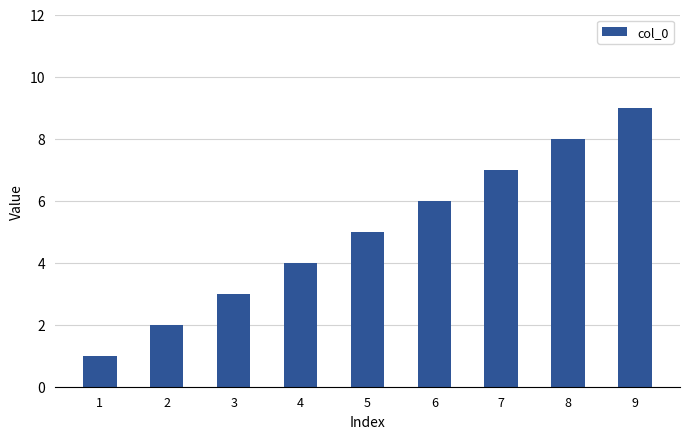

The value at 1 is 1. True or false?

True